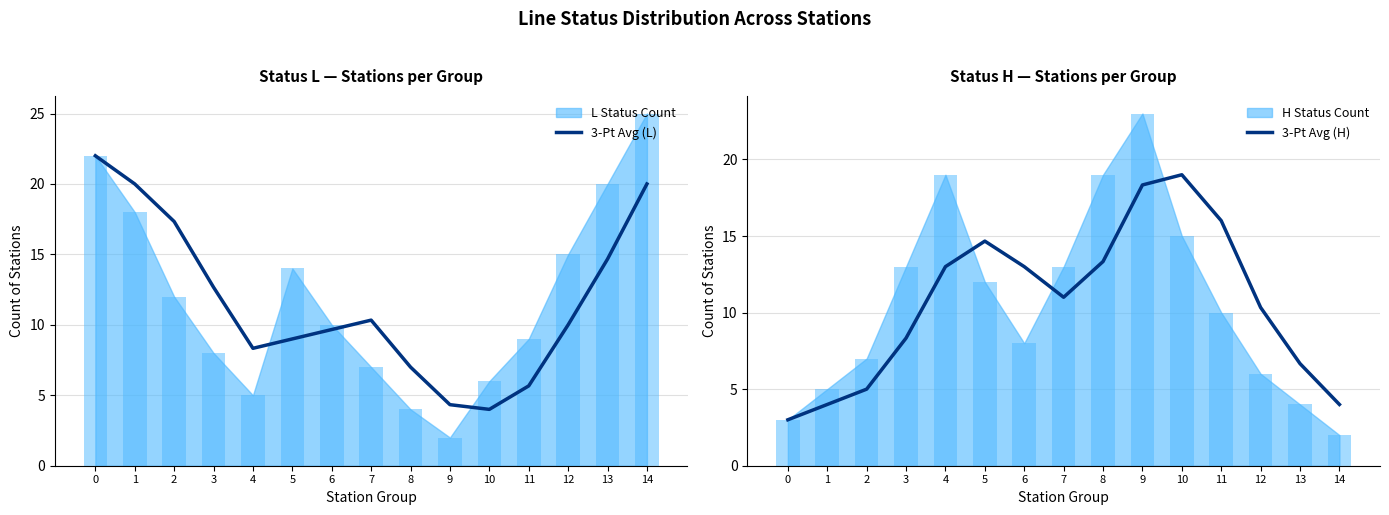

What is the difference between the 3-Pt Avg (H) values at 14 and 9?

14.3